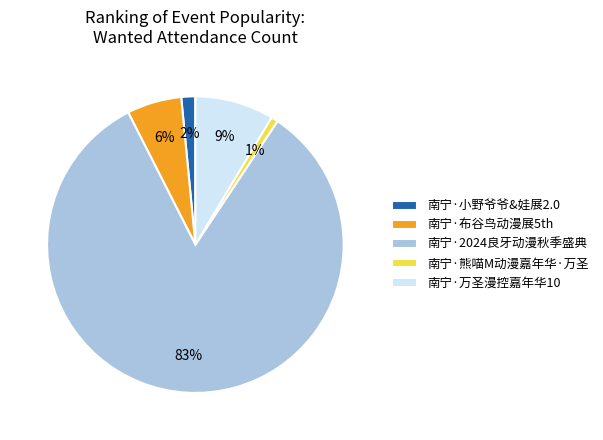

Combined, do 南宁·布谷鸟动漫展5th and 南宁·2024良牙动漫秋季盛典 account for over 50%?

Yes